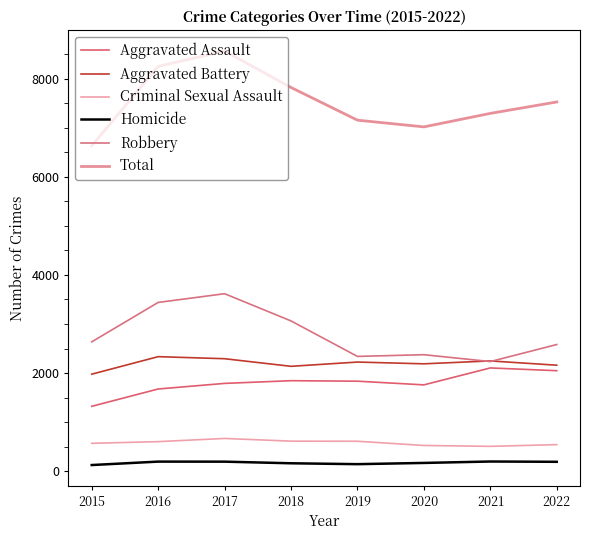

Does the chart have visible grid lines?

No